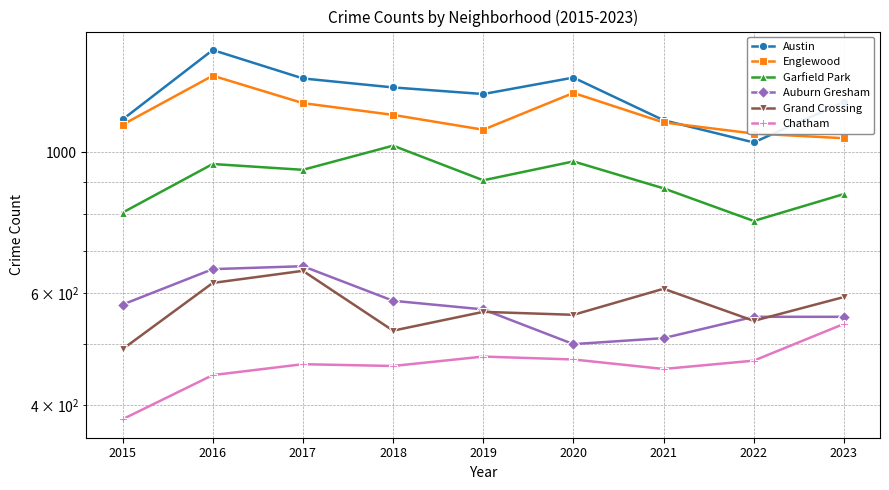

What is the value of the Austin point at the 7th from the left?

1124